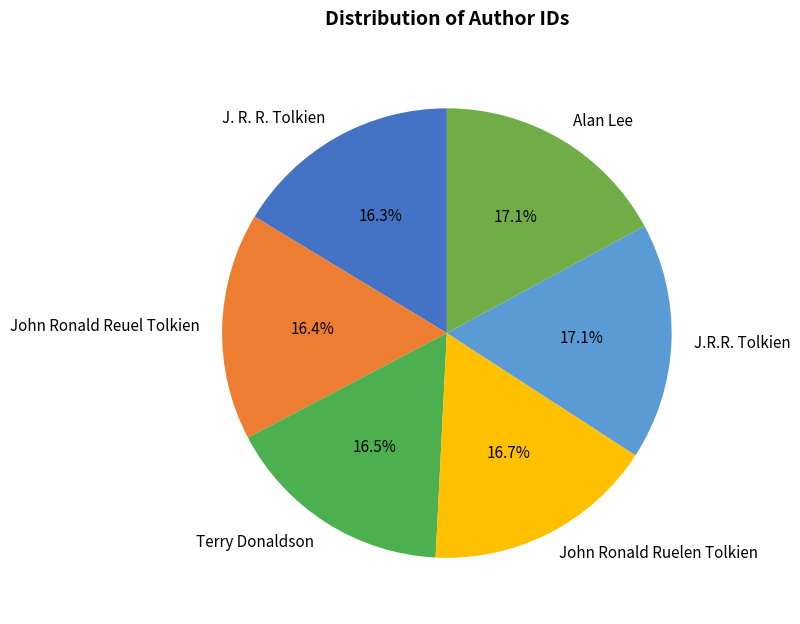

Which has a higher value, J. R. R. Tolkien or J.R.R. Tolkien?

J.R.R. Tolkien